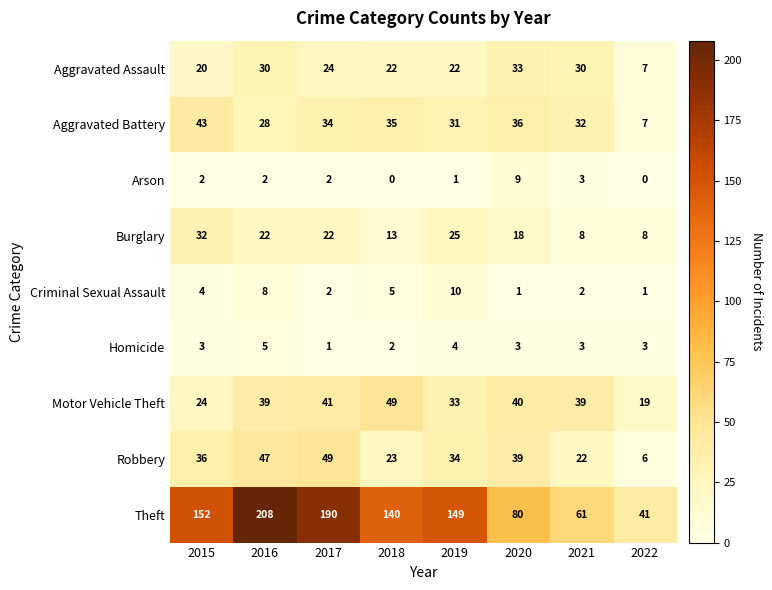

What is the difference between the highest and lowest values at 2017?

189